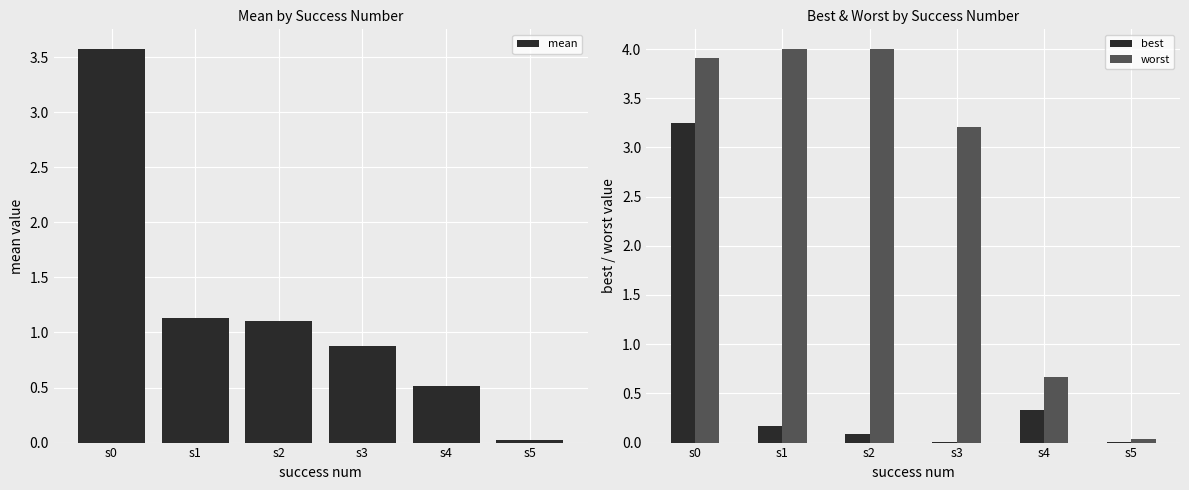

At which category does the chart reach its peak across all series?

s1